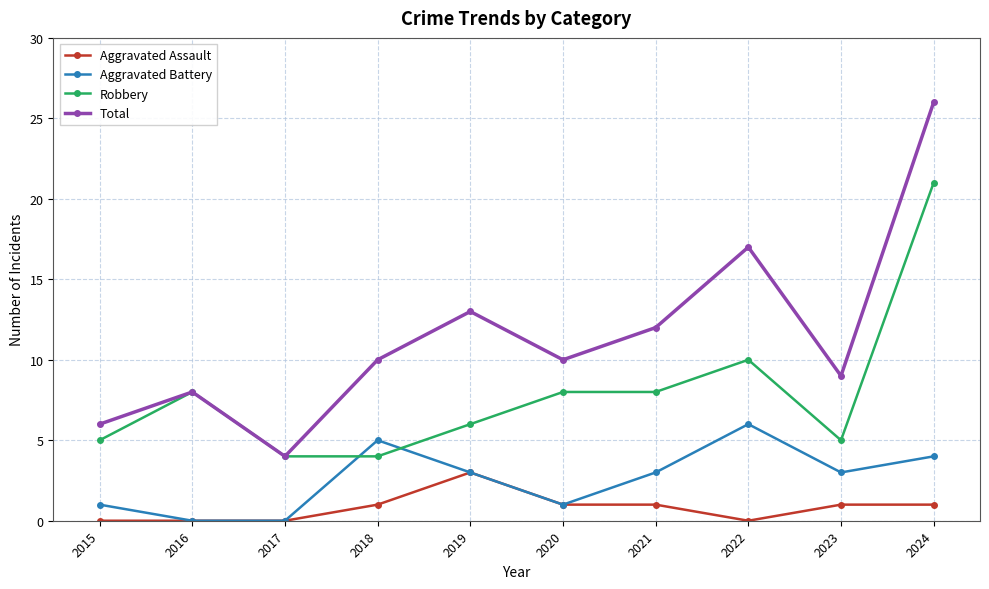

Reading left to right, list all the values displayed in this chart.

Aggravated Assault: 0	0	0	1	3	1	1	0	1	1
Aggravated Battery: 1	0	0	5	3	1	3	6	3	4
Robbery: 5	8	4	4	6	8	8	10	5	21
Total: 6	8	4	10	13	10	12	17	9	26